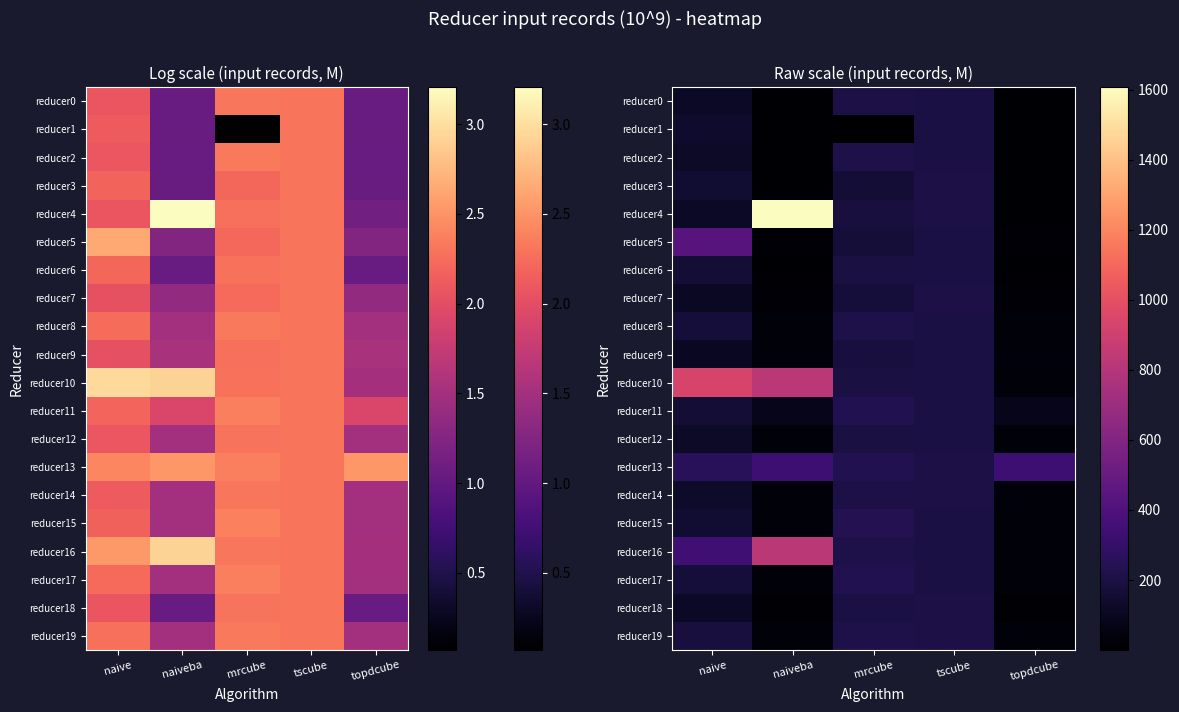

True or false: reducer16 has a value of 1340.6 at naiveba.

False